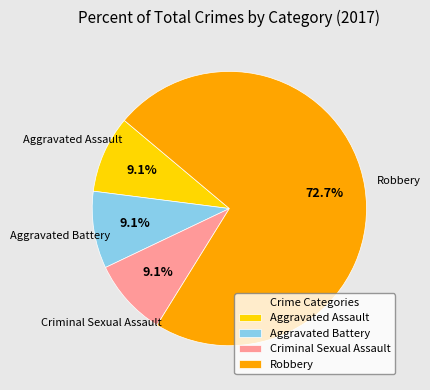

To the nearest percent, what portion does Criminal Sexual Assault represent?

9%